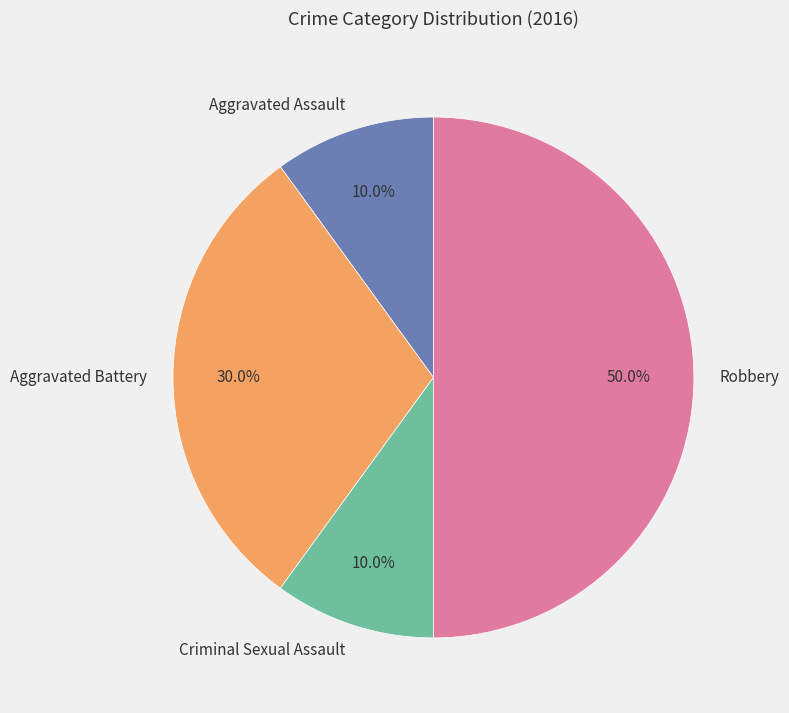

Does Aggravated Assault represent more than half of the total?

No